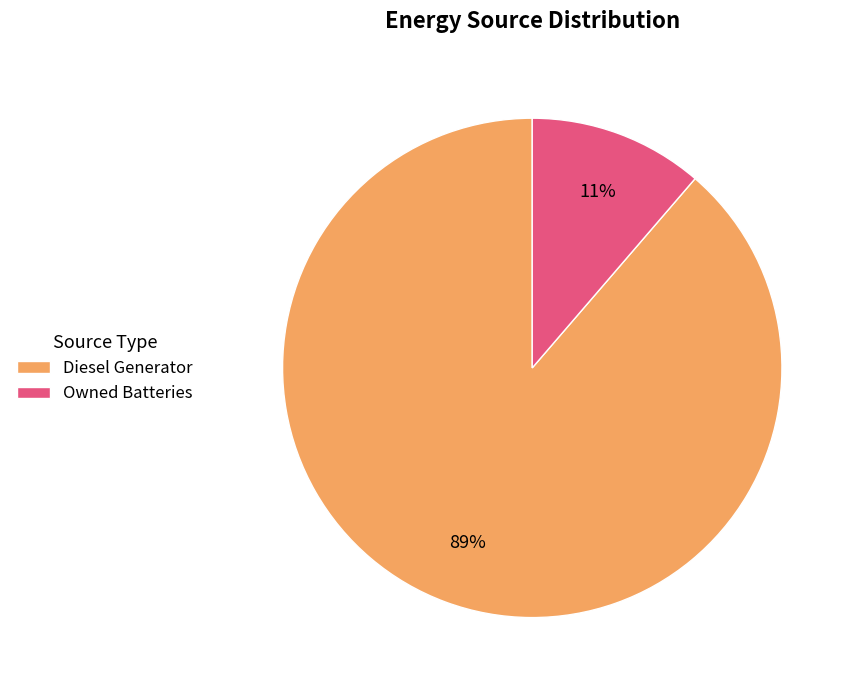

Is it true that Owned Batteries is 11% of the pie?

True